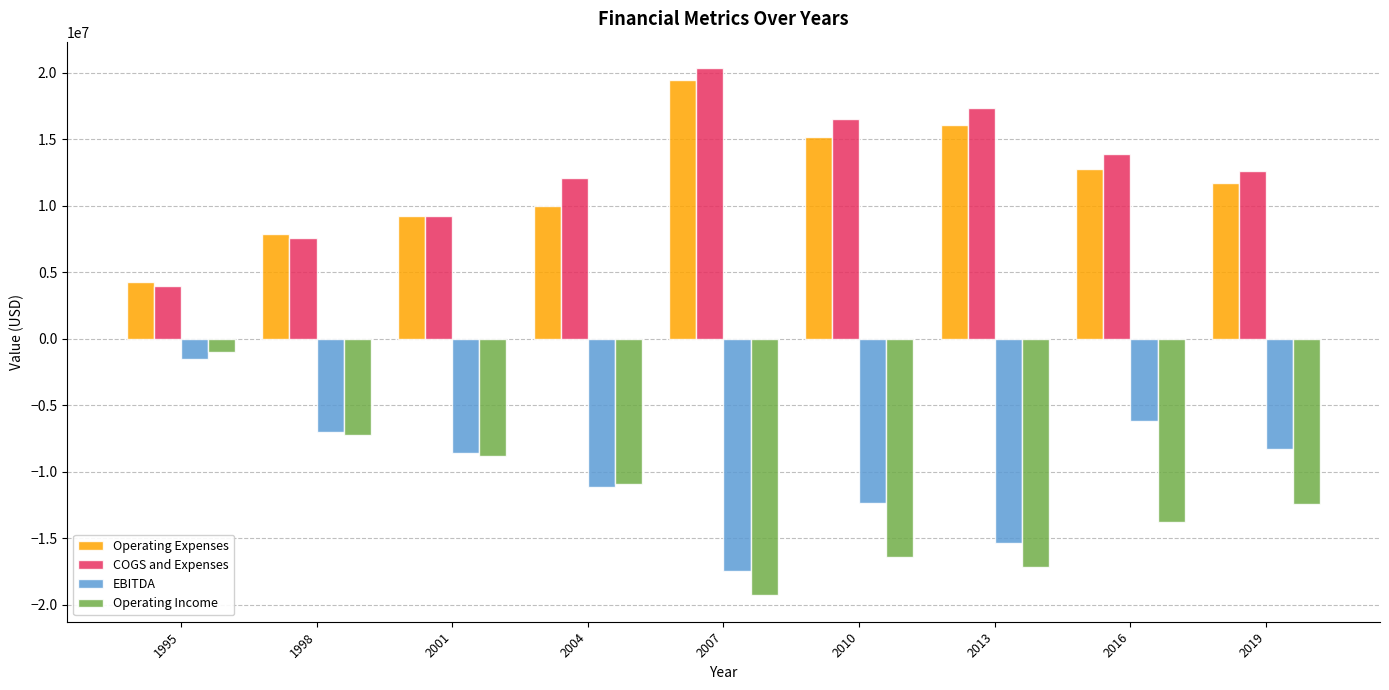

Reading left to right, list all the values displayed in this chart.

Operating Expenses: 1995=4300000	1998=7900000	2001=9192000	2004=10006000	2007=19418000	2010=15181000	2013=16083000	2016=12788000	2019=11690000
COGS and Expenses: 1995=4000000	1998=7600000	2001=9192000	2004=12118000	2007=20348000	2010=16522000	2013=17317000	2016=13896000	2019=12583000
EBITDA: 1995=-1500000	1998=-7000000	2001=-8559000	2004=-11157000	2007=-17422000	2010=-12345000	2013=-15342000	2016=-6199000	2019=-8314000
Operating Income: 1995=-1000000	1998=-7200000	2001=-8802000	2004=-10889000	2007=-19289000	2010=-16387000	2013=-17167000	2016=-13804000	2019=-12443000